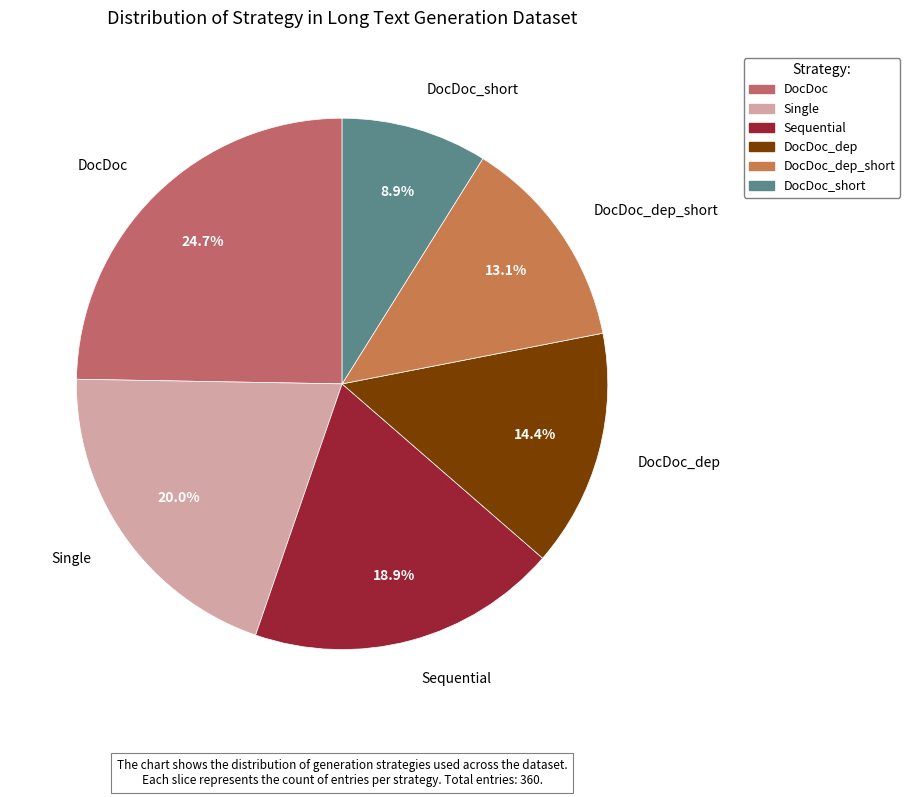

To the nearest percent, what is the average slice percentage?

17%